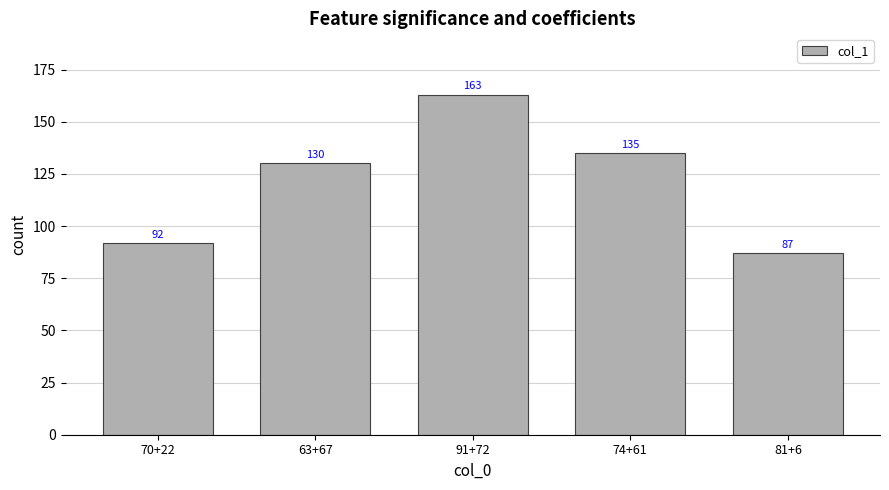

What is the greatest value displayed?

163